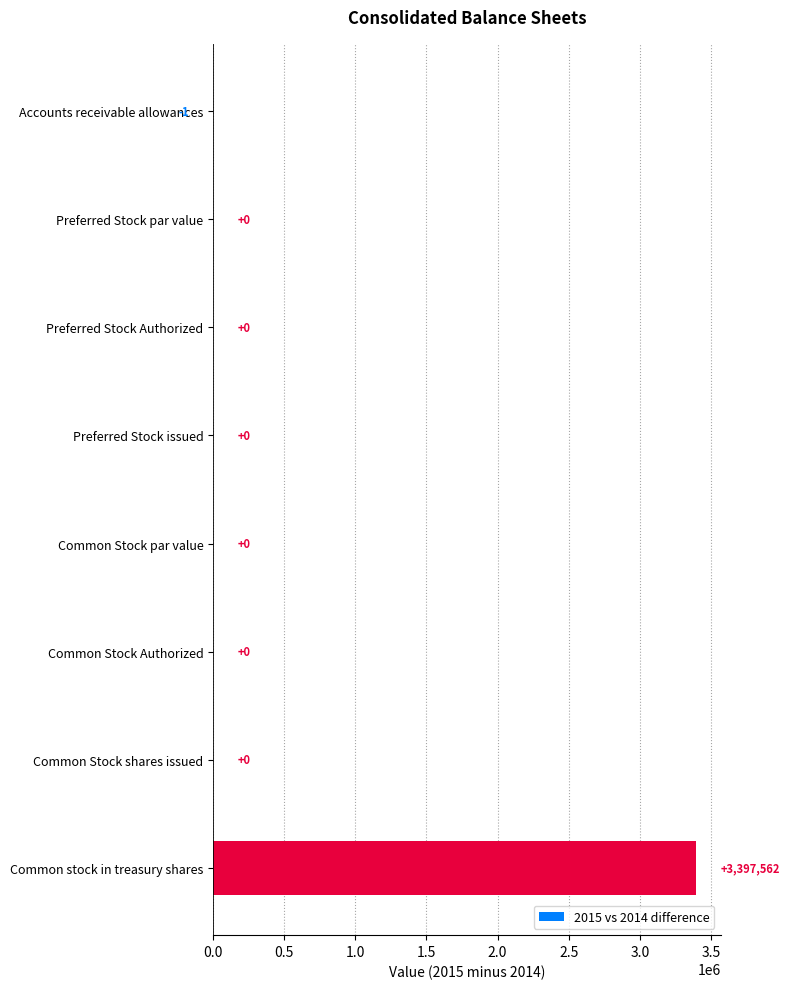

What is the greatest value displayed?

3397562.0